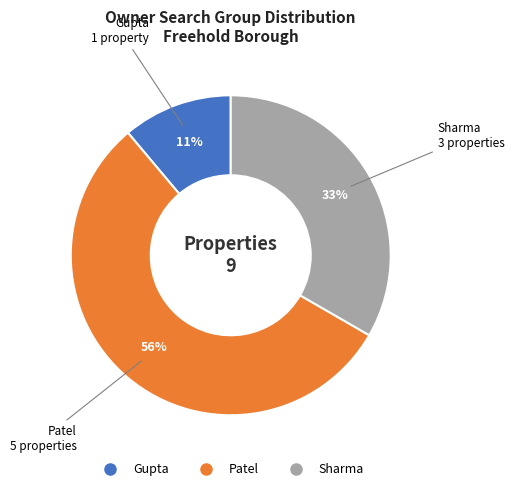

Count the number of slices in the pie.

3